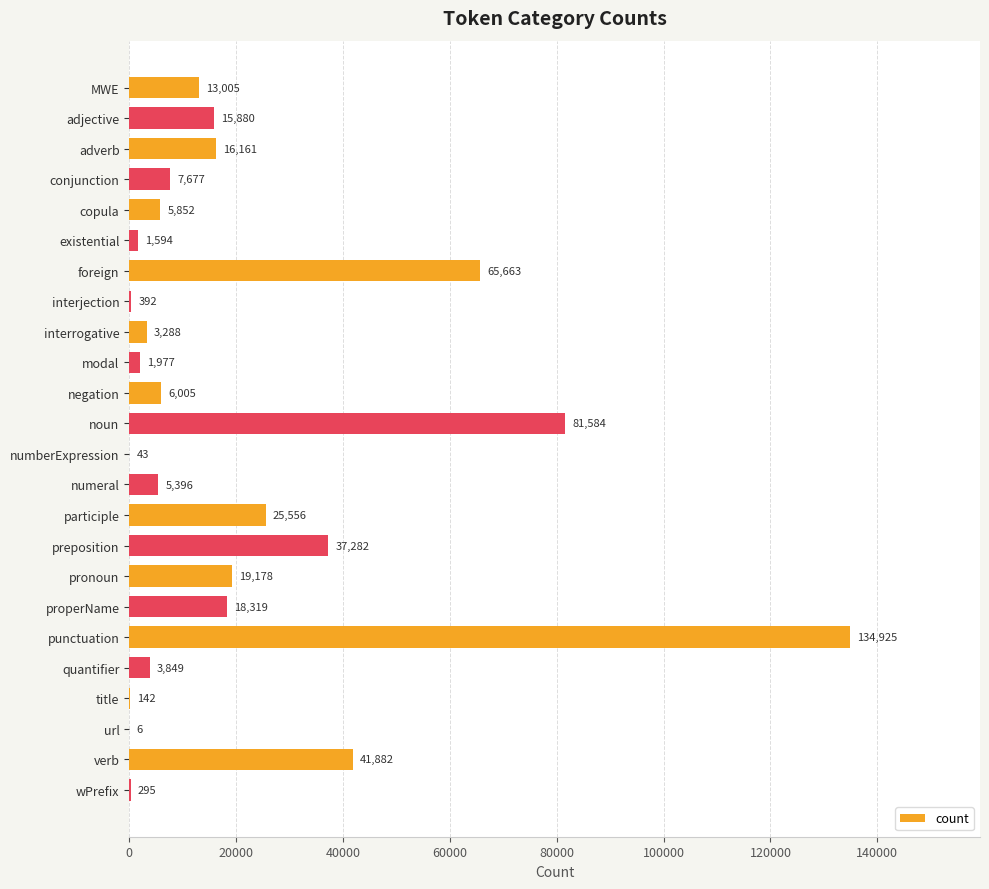

What is the ratio of the value at existential to the value at negation?

0.3